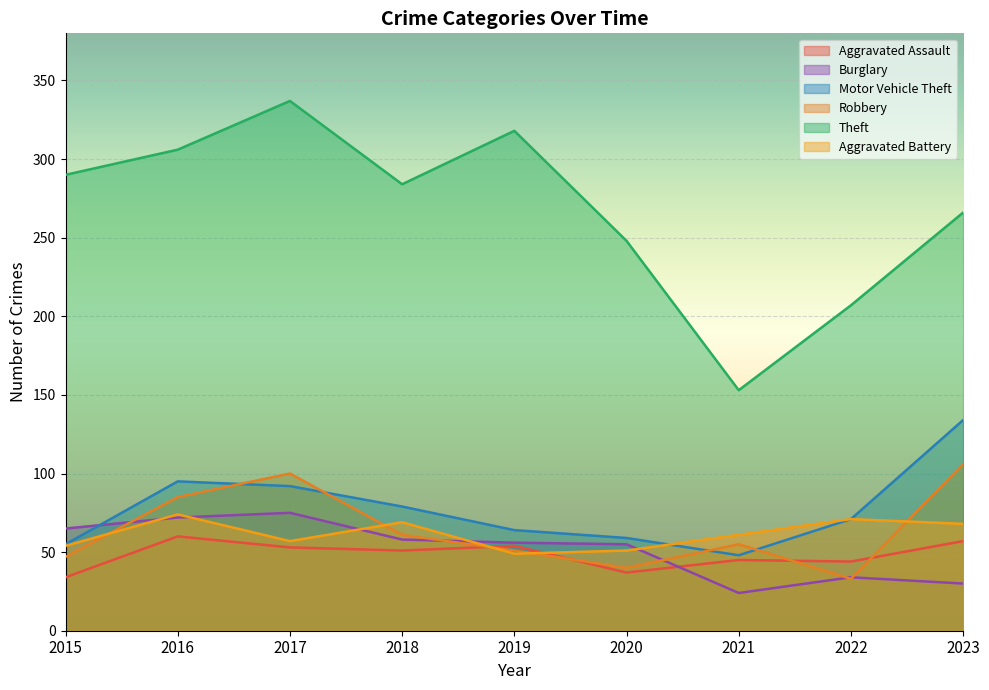

Where is the first local minimum for Burglary?

2021